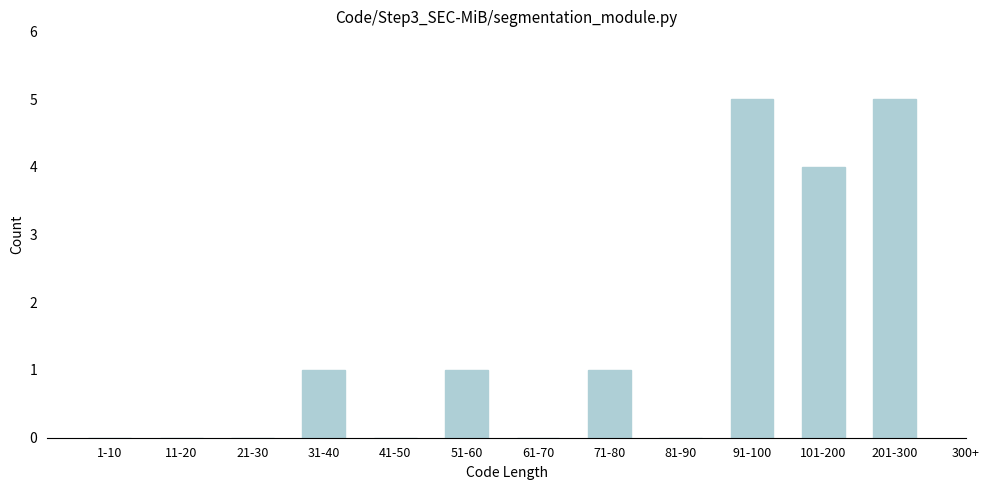

Reading left to right, extract all data points from this chart.

1-10=0	11-20=0	21-30=0	31-40=1	41-50=0	51-60=1	61-70=0	71-80=1	81-90=0	91-100=5	101-200=4	201-300=5